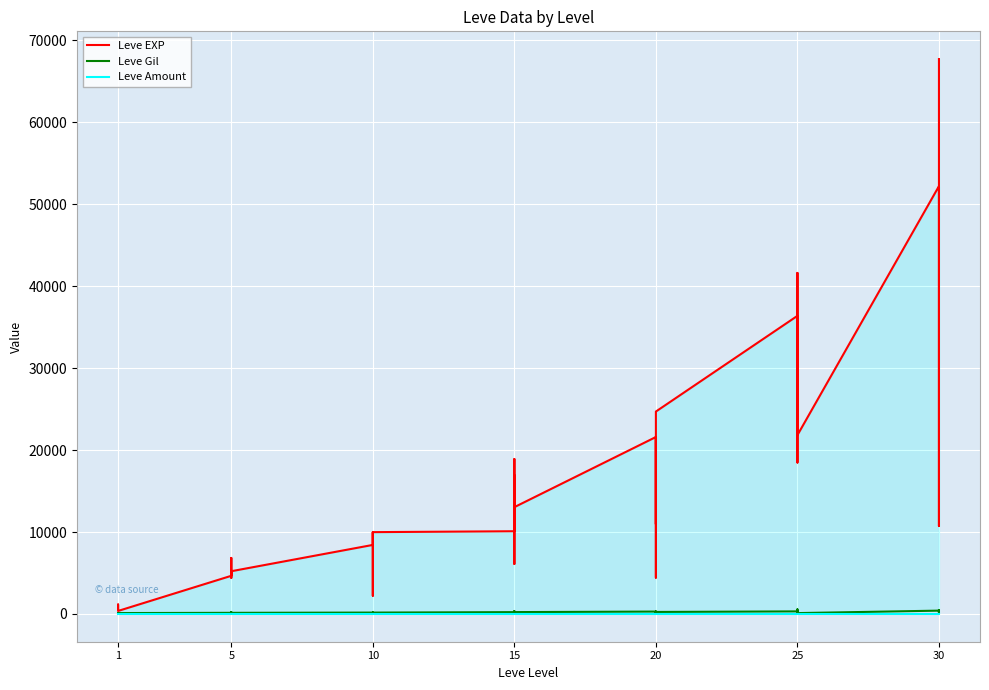

What is the maximum value for Leve Gil?

562